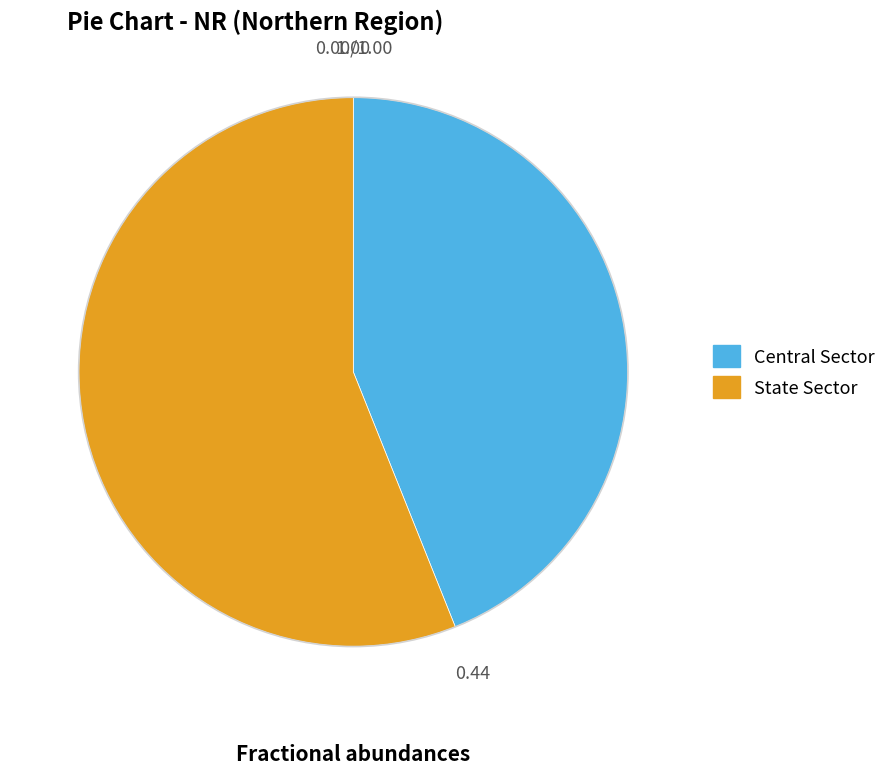

Combined, do State Sector and Central Sector account for over 50%?

Yes